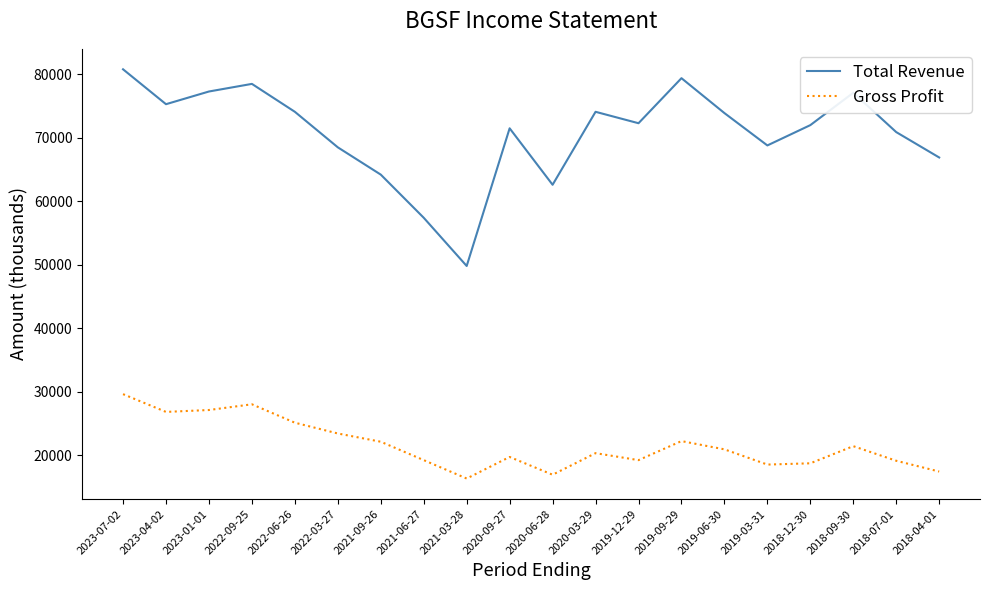

List the series in order of their overall mean, lowest first.

Gross Profit, Total Revenue